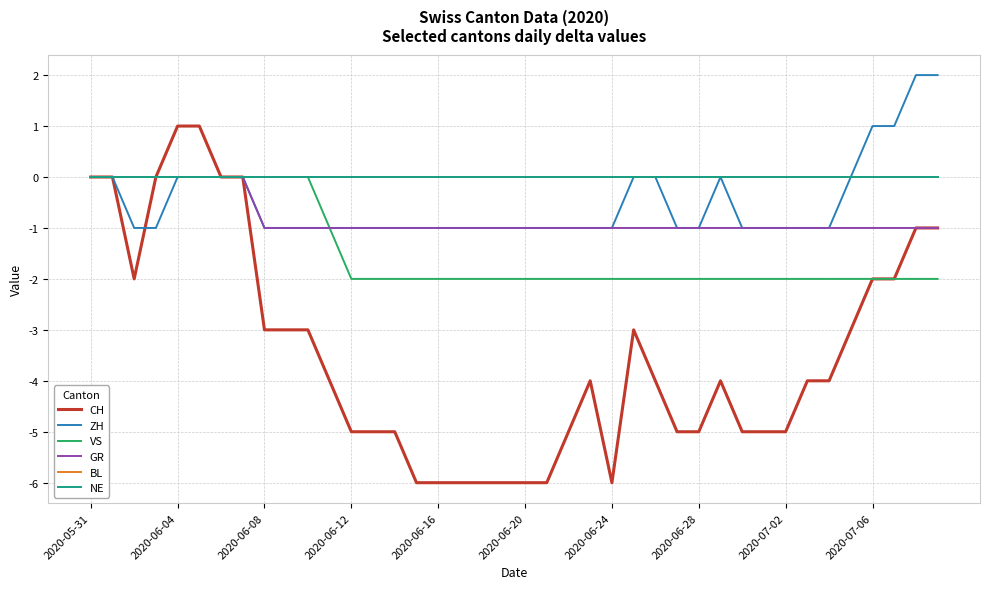

Is this an area chart (filled region under the line)?

No